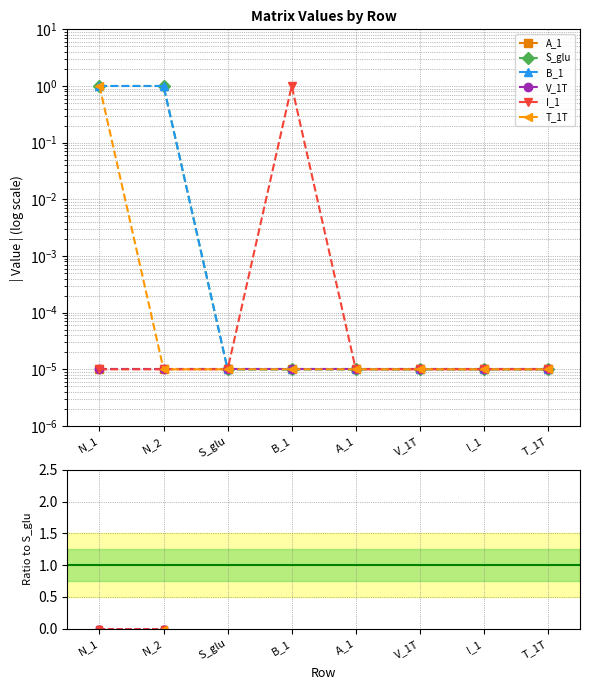

What is the label of the 1st point from the left?

N_1